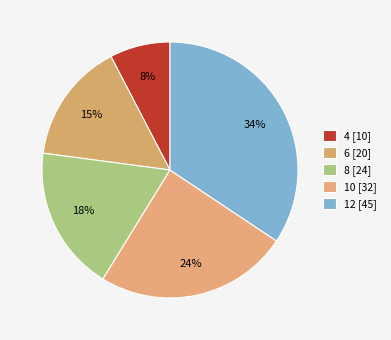

What percentage is NOT represented by 6?

84.7%